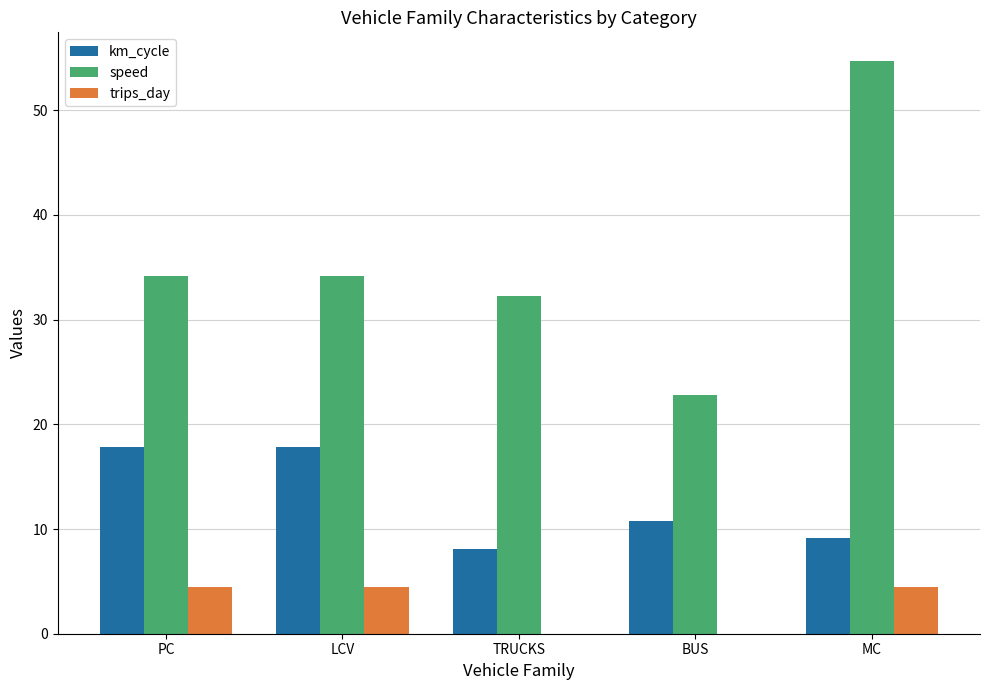

What is the average value of the km_cycle series?

12.7